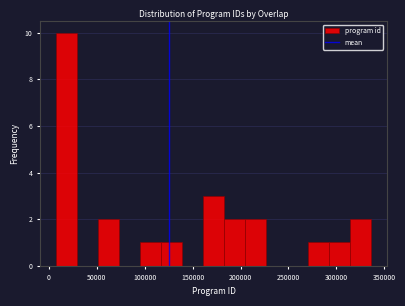

Reading left to right, transcribe this chart: for each bar, give the range it covers on the x-axis and its height. Neither the bar edges nor the heights are printed on the chart, so give them approximately, as read against the axes.

5000 to 30000: 10
30000 to 50000: 0
50000 to 75000: 2
75000 to 95000: 0
95000 to 115000: 1
115000 to 140000: 1
140000 to 160000: 0
160000 to 185000: 3
185000 to 205000: 2
205000 to 225000: 2
225000 to 250000: 0
250000 to 270000: 0
270000 to 290000: 1
290000 to 315000: 1
315000 to 335000: 2